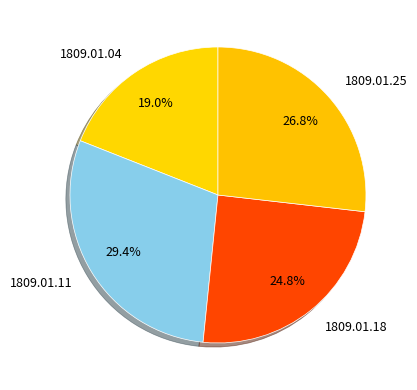

How much of the chart is everything except 1809.01.04?

81.0%